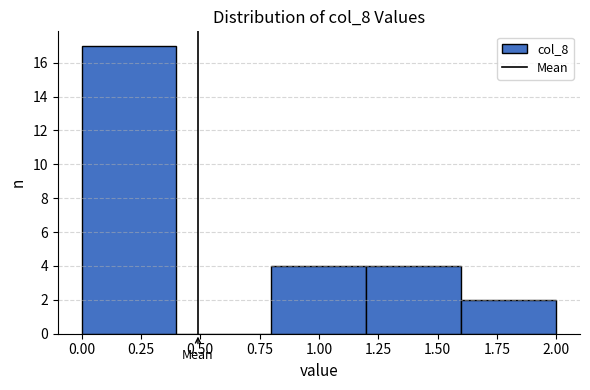

Which range on the x-axis has the tallest bar?

0.0 to 0.4